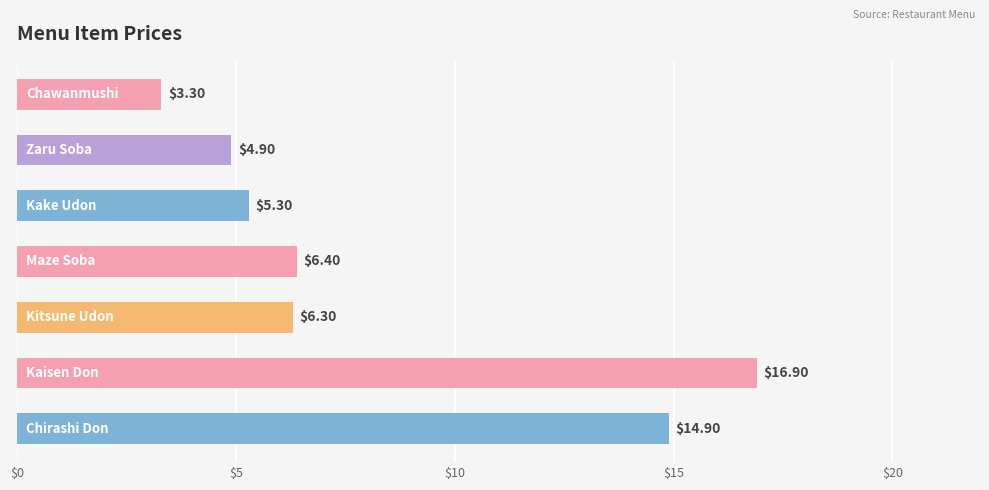

What is the sum of all values?

58.0